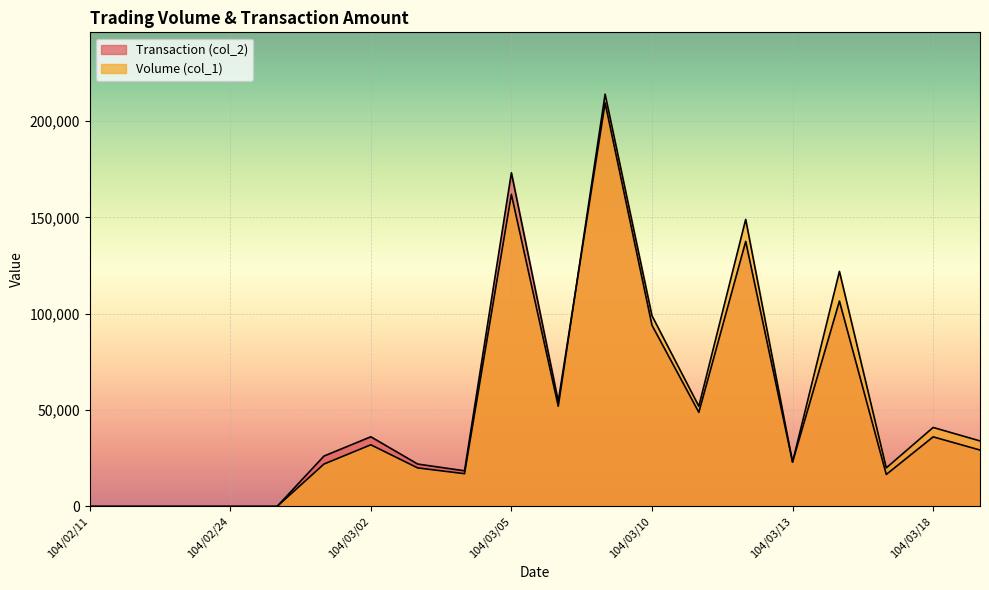

What is the highest value of the Volume (col_1) series?

214000